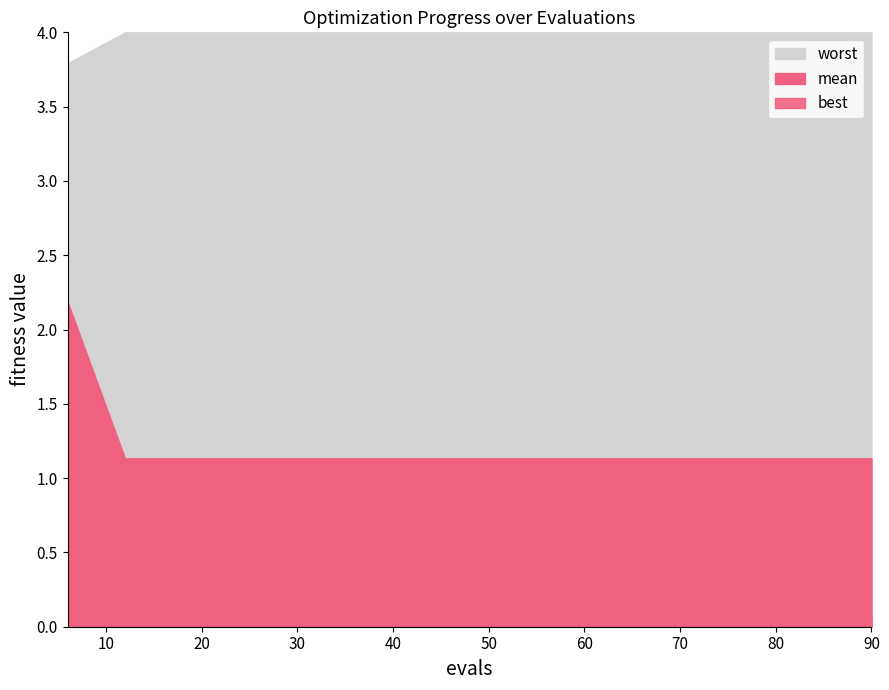

Which has a higher value, 6 or 12?

6